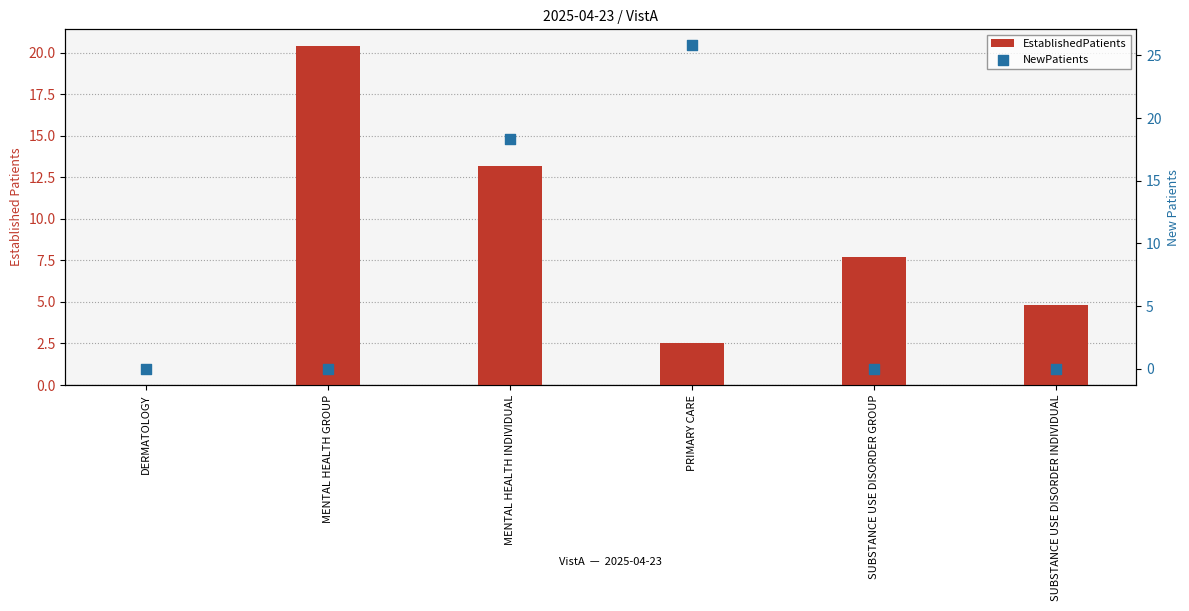

At how many categories does at least one series exceed 8?

3